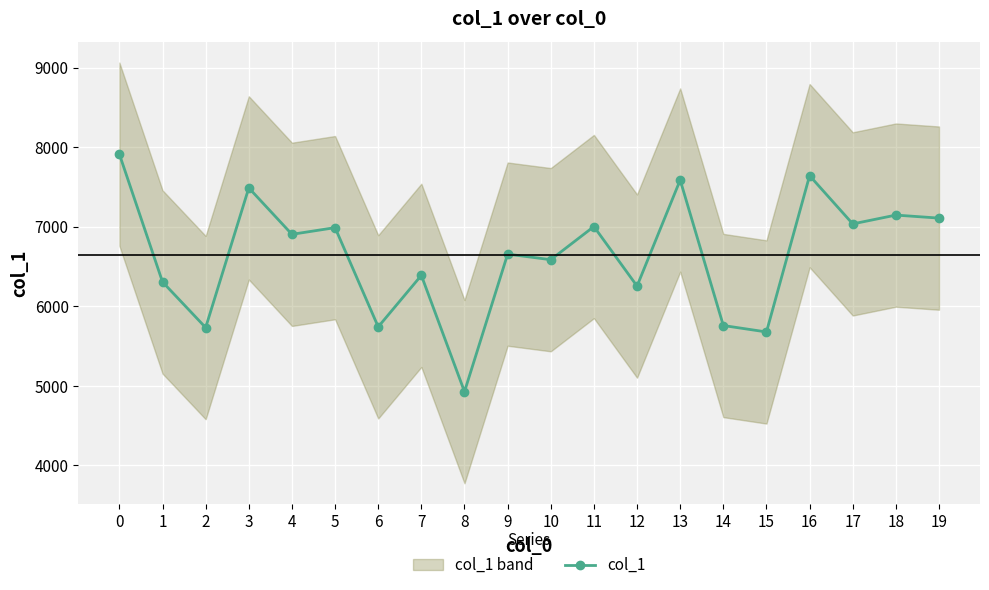

What is the change in value from 9 to 18?

+491